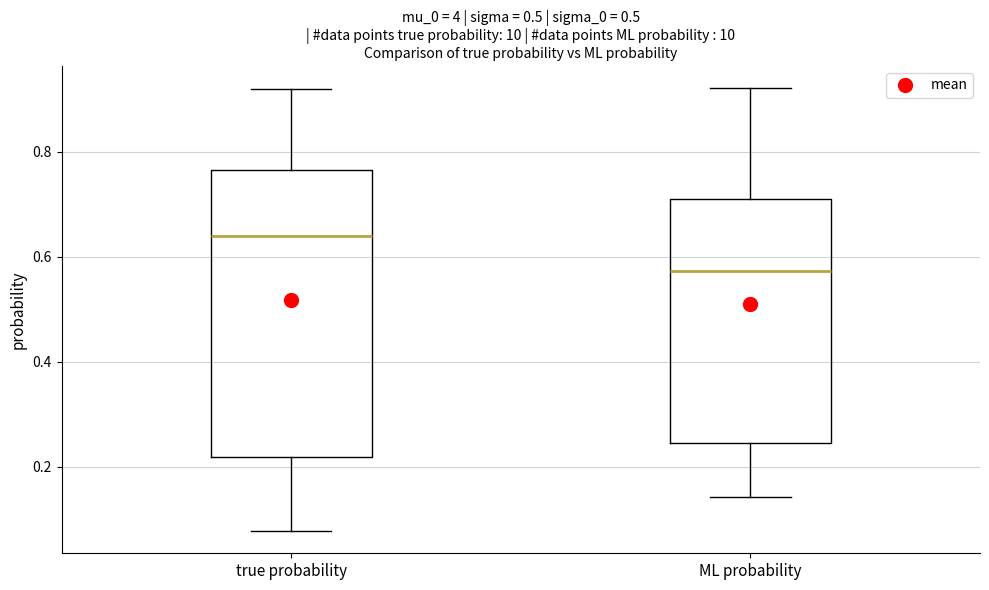

Where is the lower edge of the box for ML probability on the y-axis? The values are not printed on the chart, so give them approximately, as read against the axis.

0.24